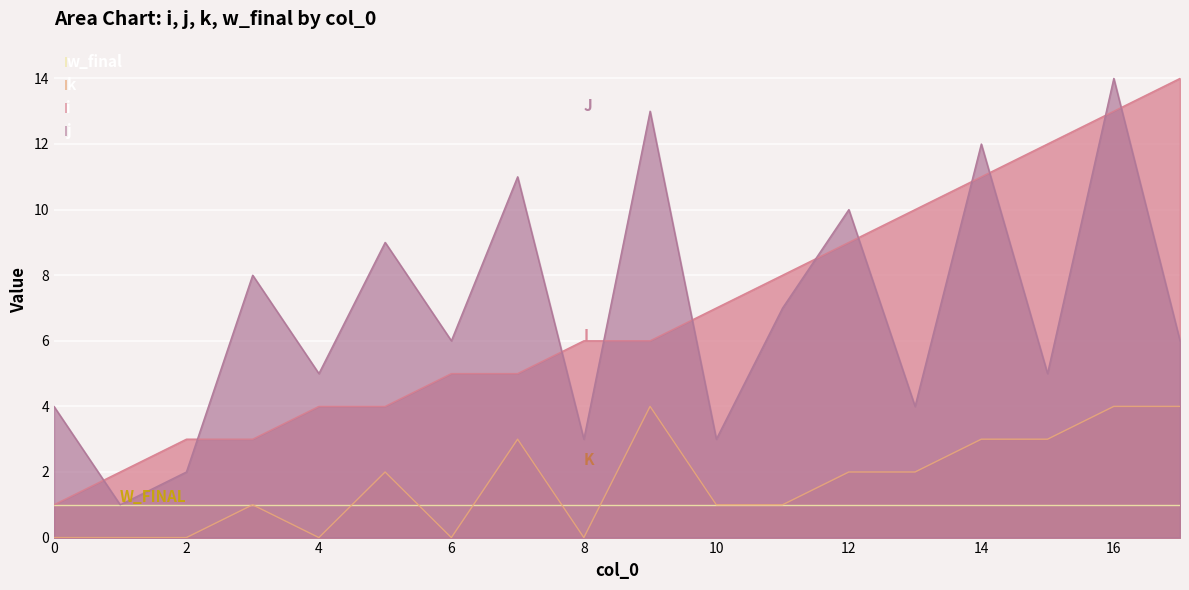

True or false: k has a value of 1 at 5.

False